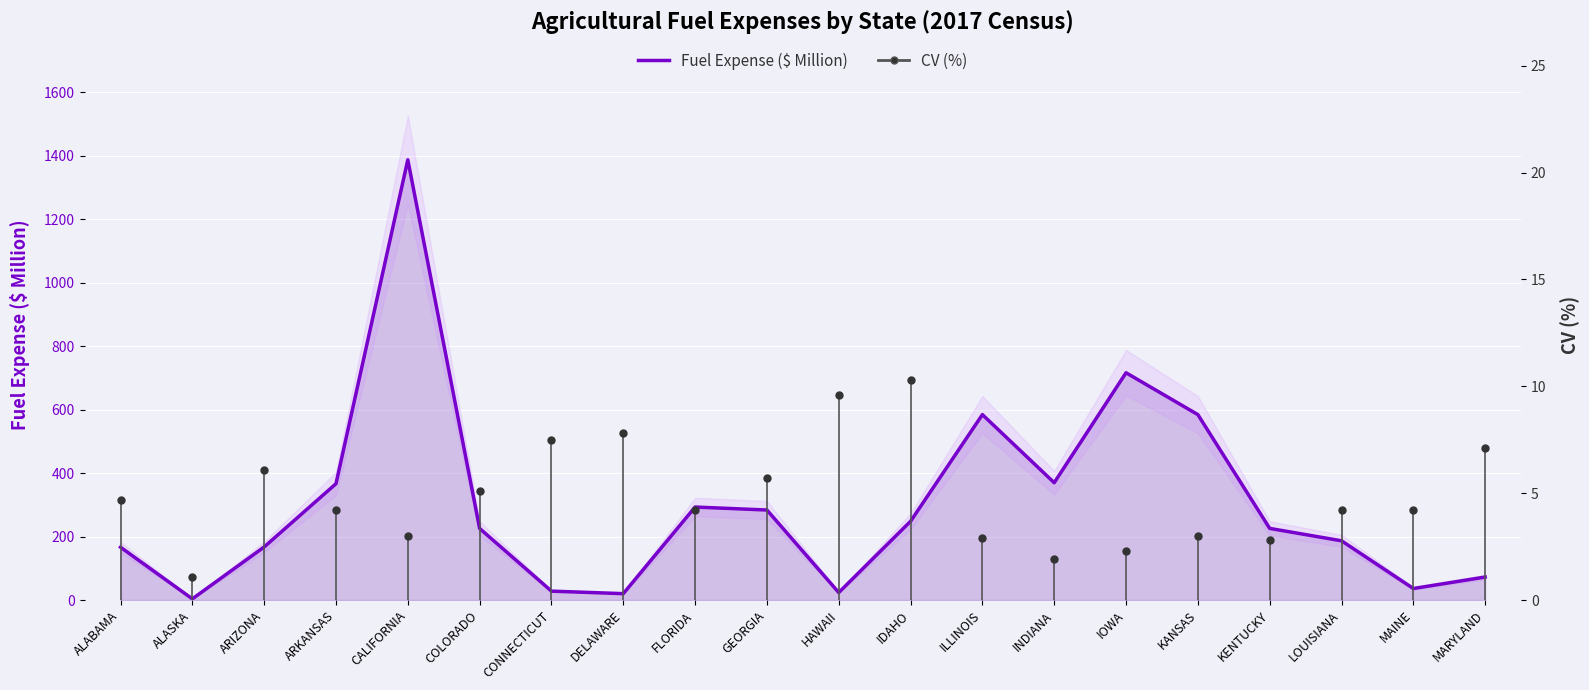

Which label corresponds to the largest value in the chart?

CALIFORNIA